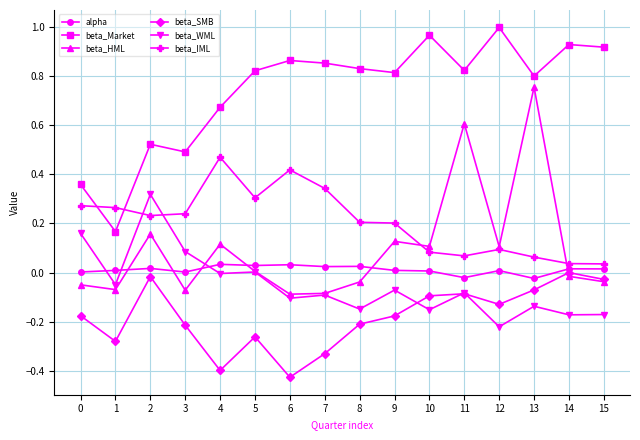

At which category does the chart reach its peak across all series?

12